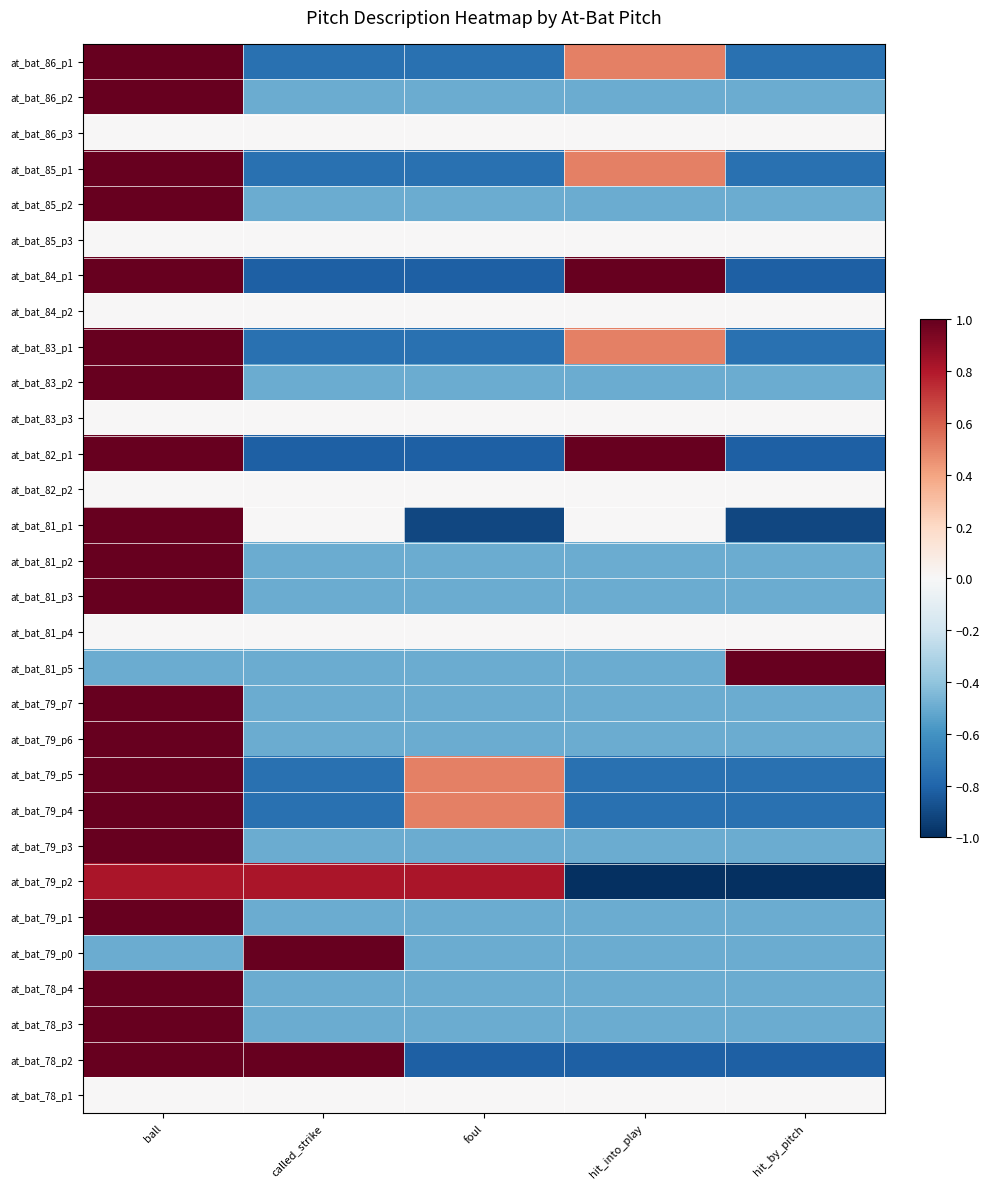

At hit_by_pitch, list the series in order from smallest to largest.

at_bat_79_p2, at_bat_81_p1, at_bat_84_p1, at_bat_82_p1, at_bat_78_p2, at_bat_86_p1, at_bat_85_p1, at_bat_83_p1, at_bat_79_p5, at_bat_79_p4, at_bat_86_p2, at_bat_85_p2, at_bat_83_p2, at_bat_81_p2, at_bat_81_p3, at_bat_79_p6, at_bat_79_p3, at_bat_79_p1, at_bat_79_p0, at_bat_78_p3, at_bat_79_p7, at_bat_78_p4, at_bat_86_p3, at_bat_85_p3, at_bat_84_p2, at_bat_83_p3, at_bat_82_p2, at_bat_81_p4, at_bat_78_p1, at_bat_81_p5